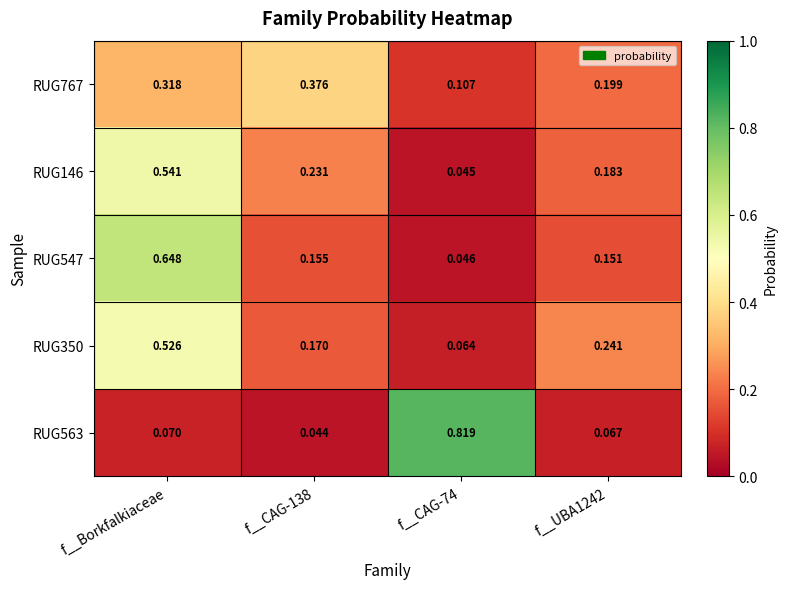

Is the value of RUG350 at f__UBA1242 greater than the value of RUG767 at f__Borkfalkiaceae?

No